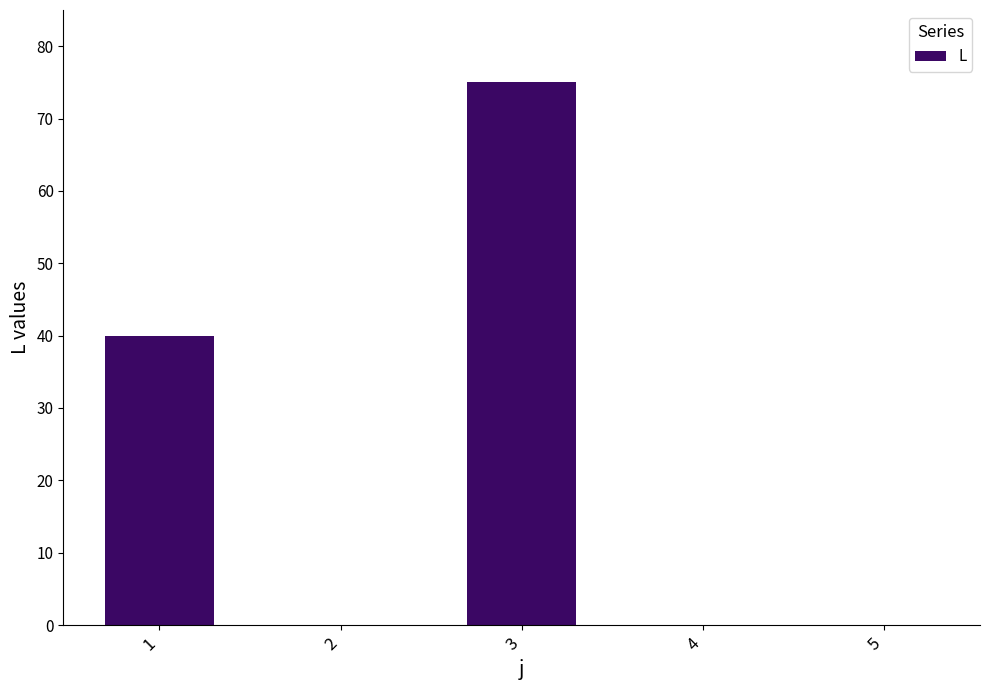

Which has a higher value, 2 or 1?

1